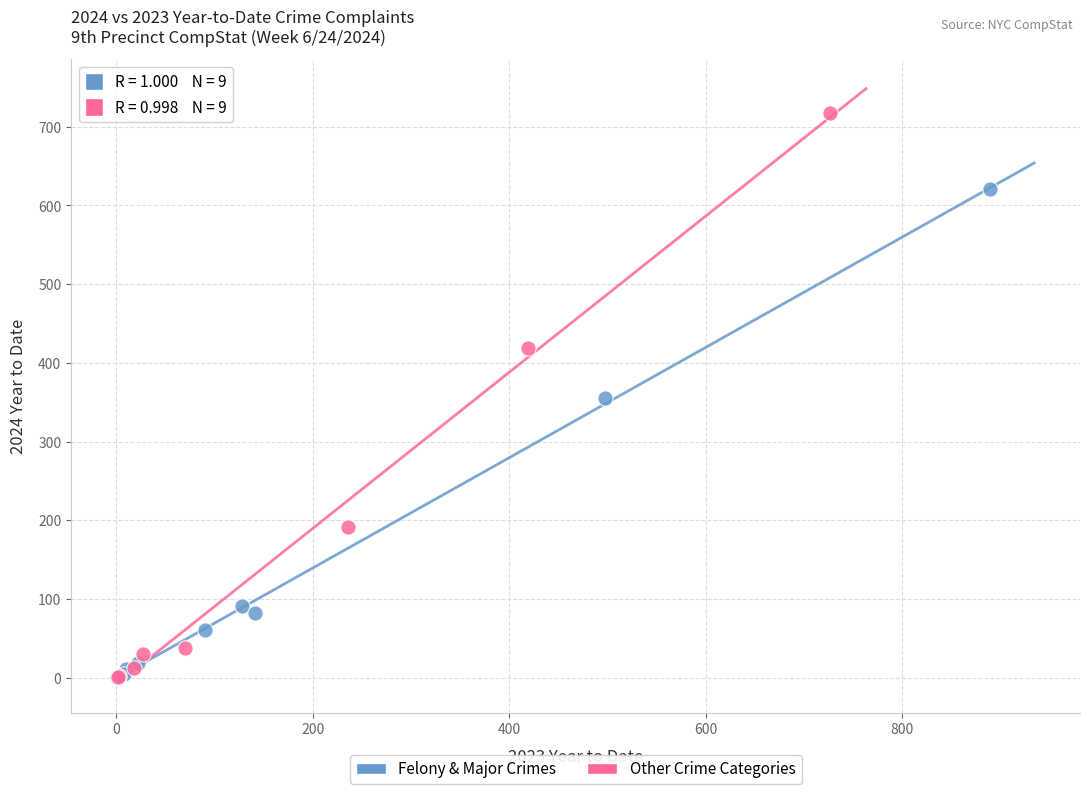

Which series contains the highest Y value?

Other Crime Categories